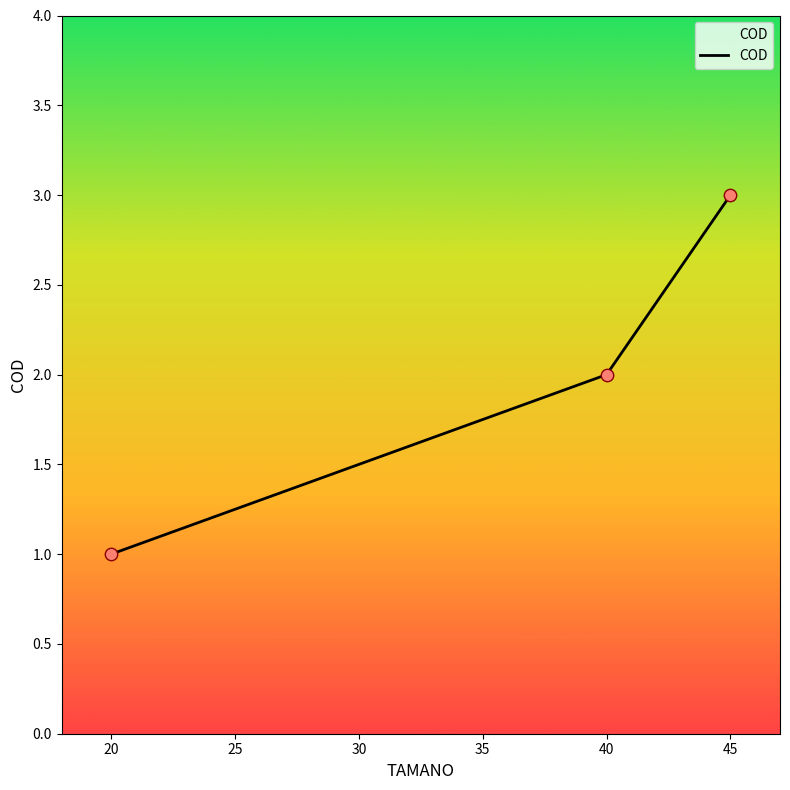

What is the ratio of the value at 45 to the value at 40?

1.5